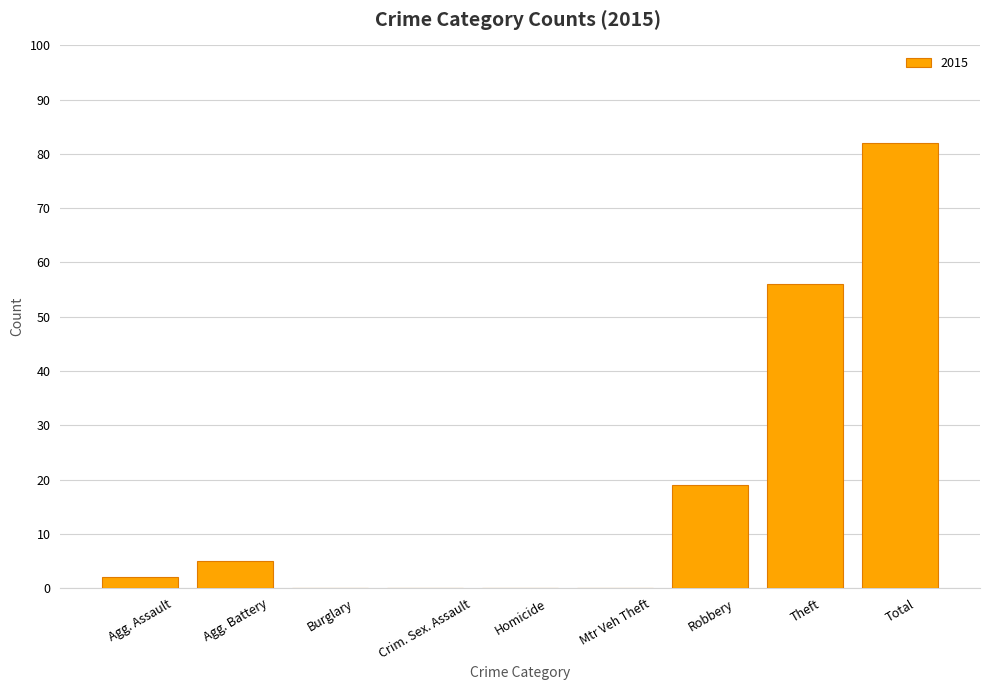

At which label is the value closest to 41?

Theft